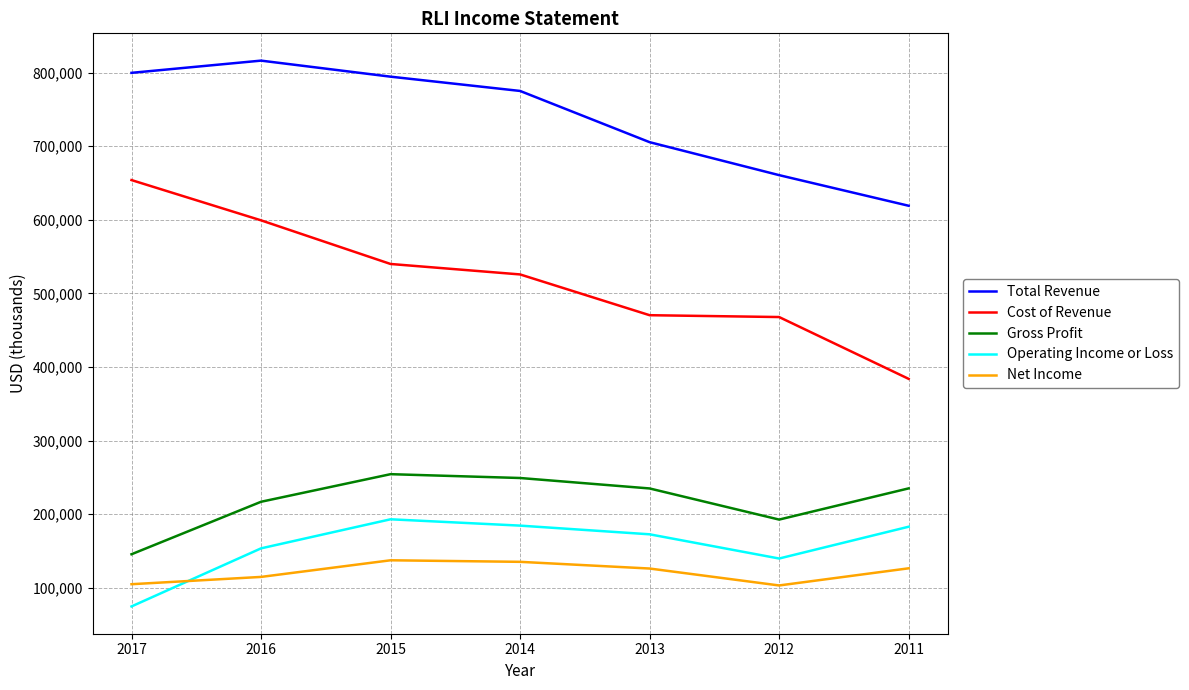

What is the smallest value displayed?

74800